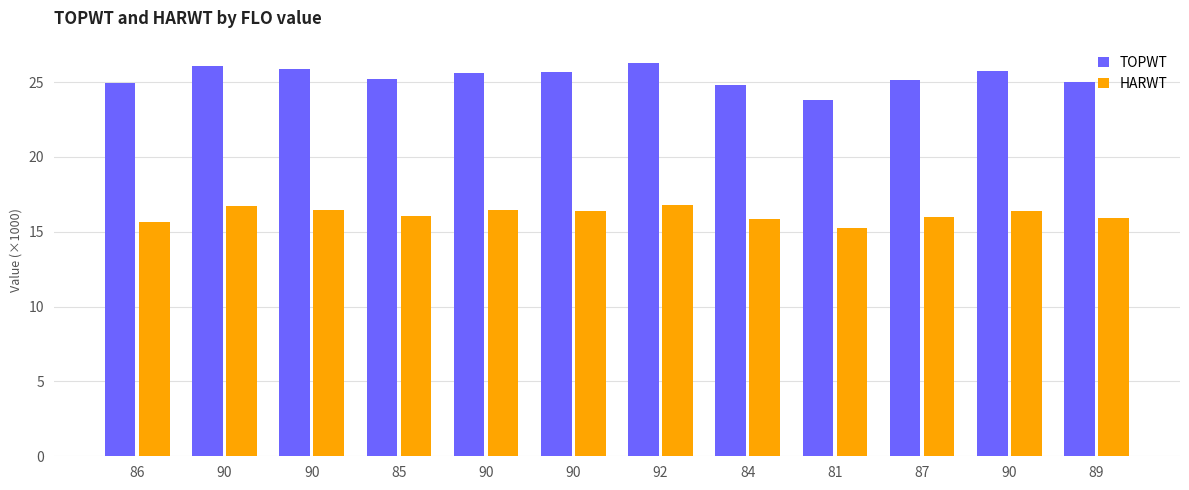

What is the label of the 10th bar from the left?

87